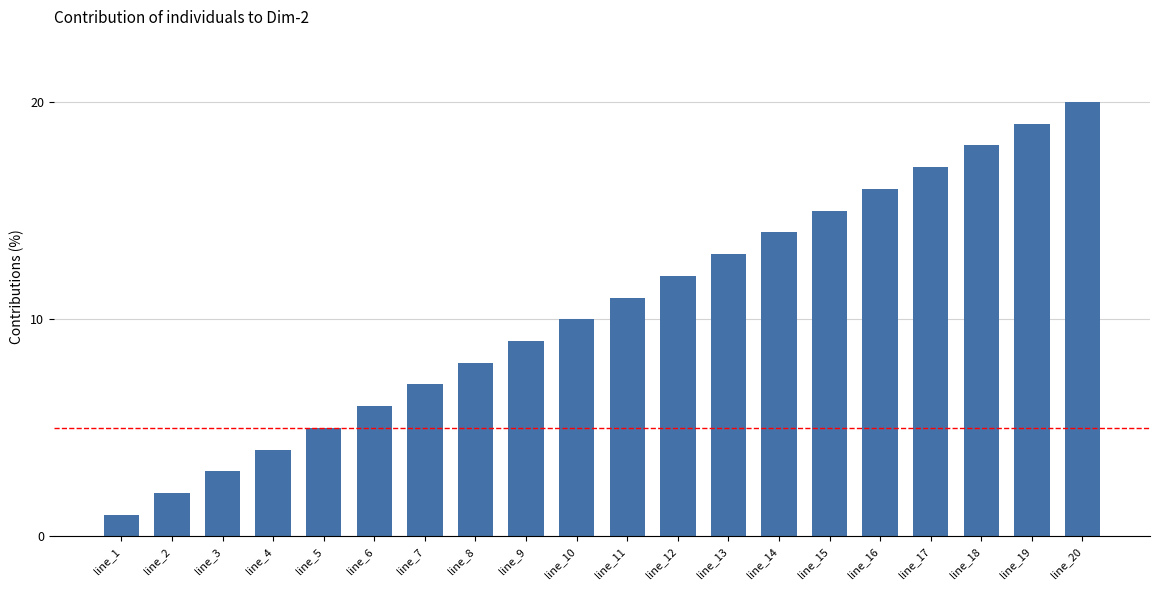

Reading left to right, transcribe all the data shown in this chart.

line_1=1	line_2=2	line_3=3	line_4=4	line_5=5	line_6=6	line_7=7	line_8=8	line_9=9	line_10=10	line_11=11	line_12=12	line_13=13	line_14=14	line_15=15	line_16=16	line_17=17	line_18=18	line_19=19	line_20=20